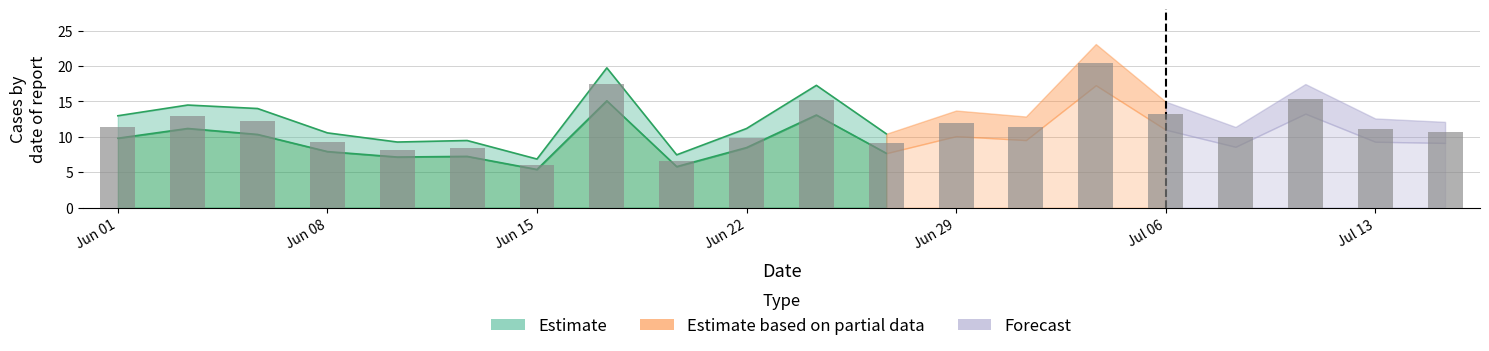

What is the maximum value shown in the chart?

23.1